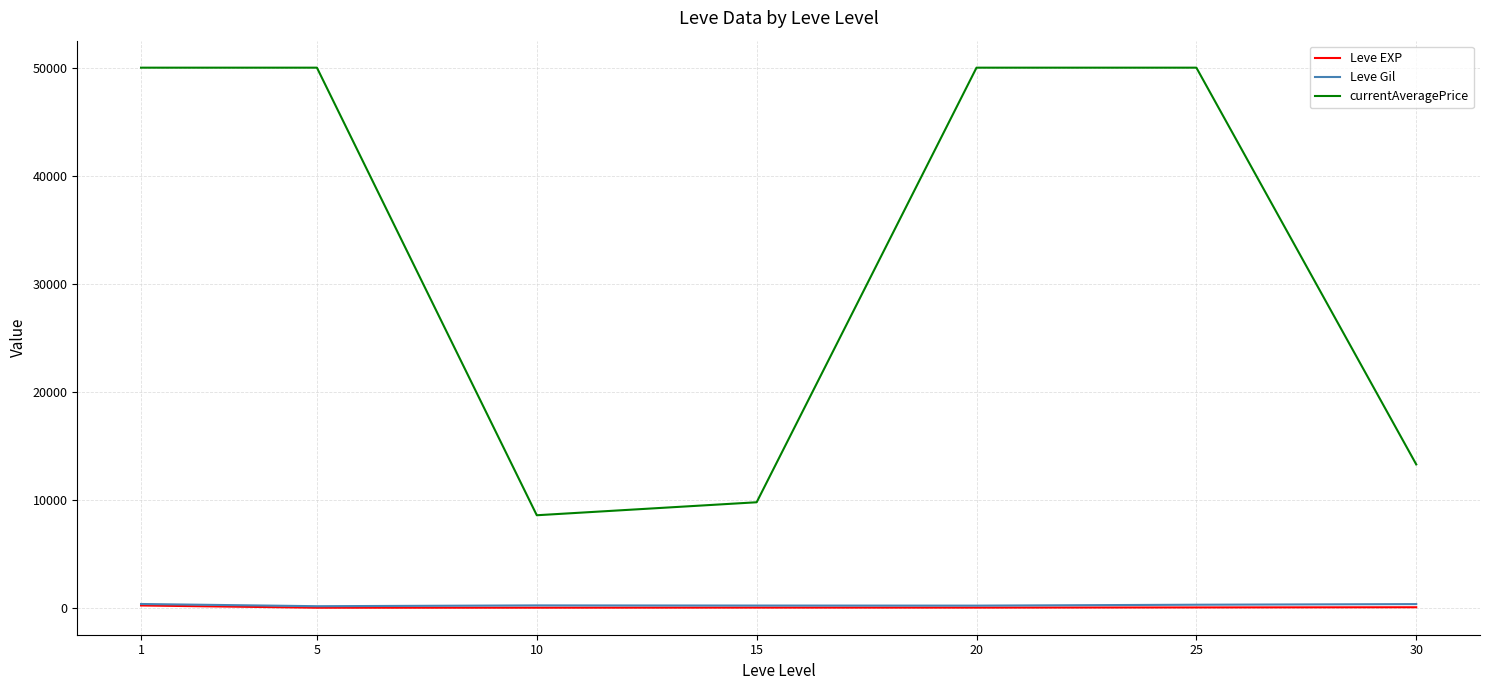

True or false: Leve Gil and currentAveragePrice cross at least once.

False